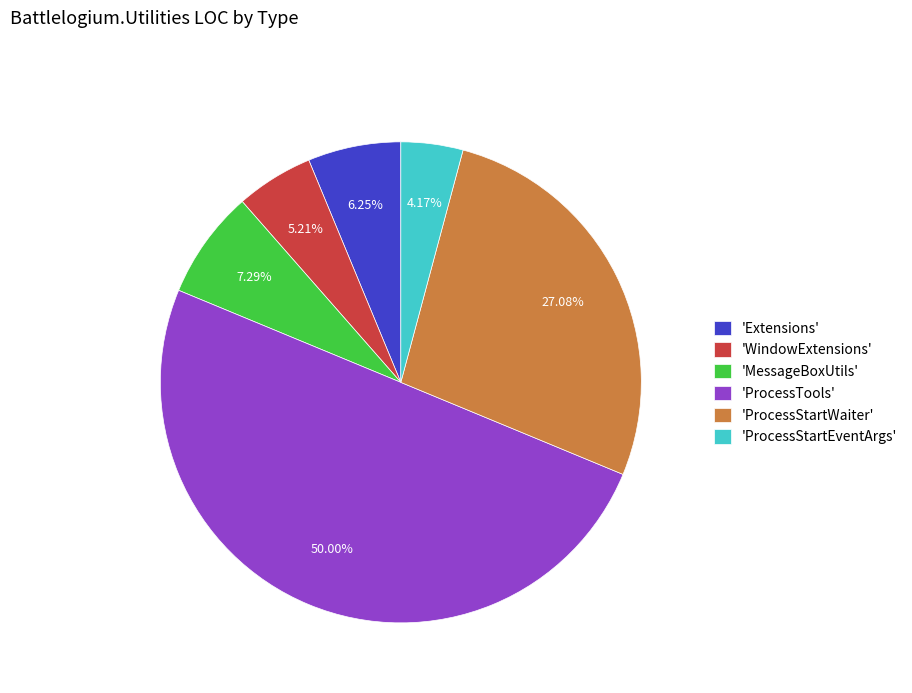

Is 'ProcessStartWaiter' the majority of the pie?

No